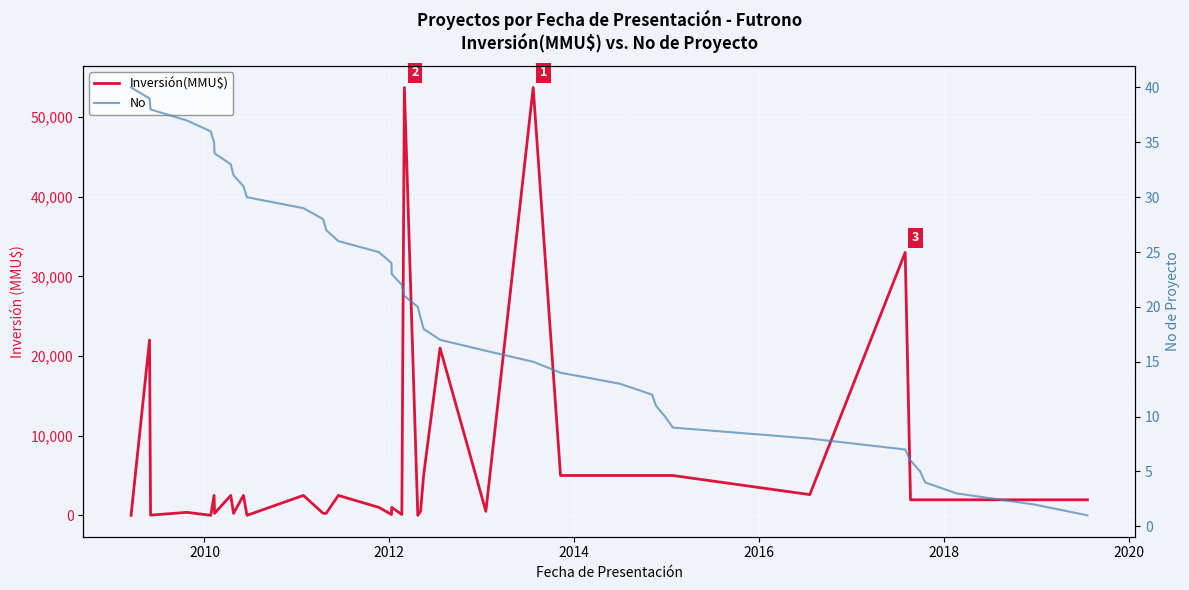

How many lines are shown in the chart?

2